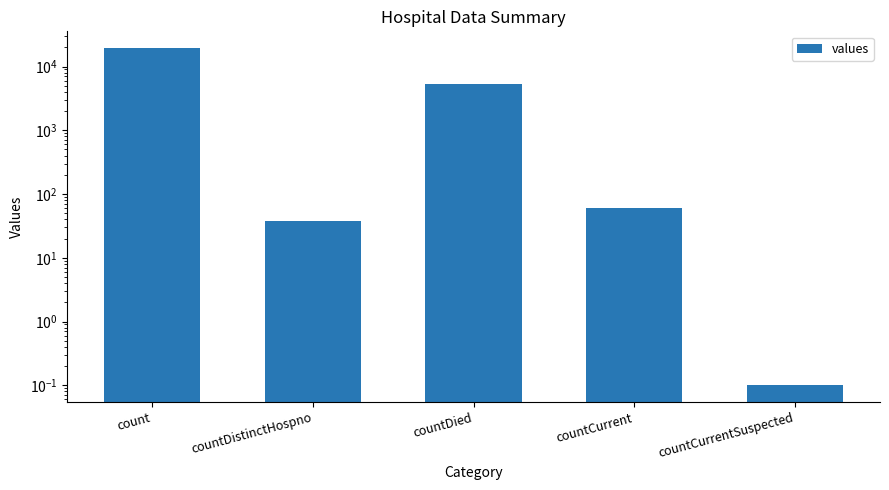

List the labels in order of value, smallest first.

countCurrentSuspected, countDistinctHospno, countCurrent, countDied, count